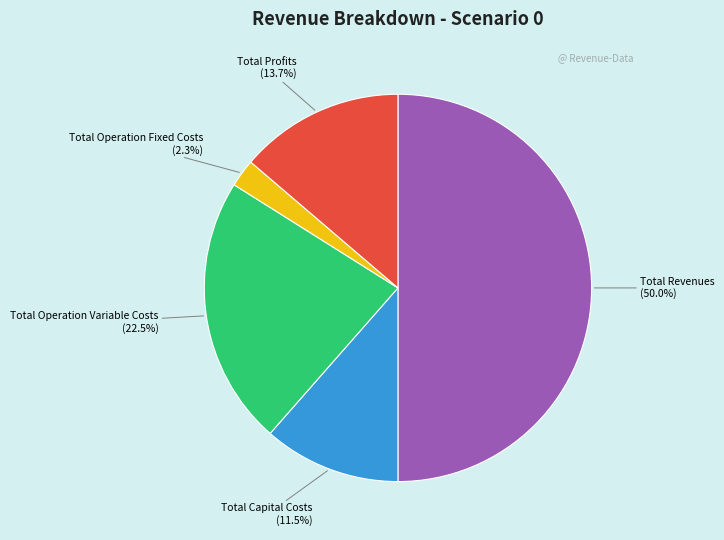

Is Total Profits the majority of the pie?

No